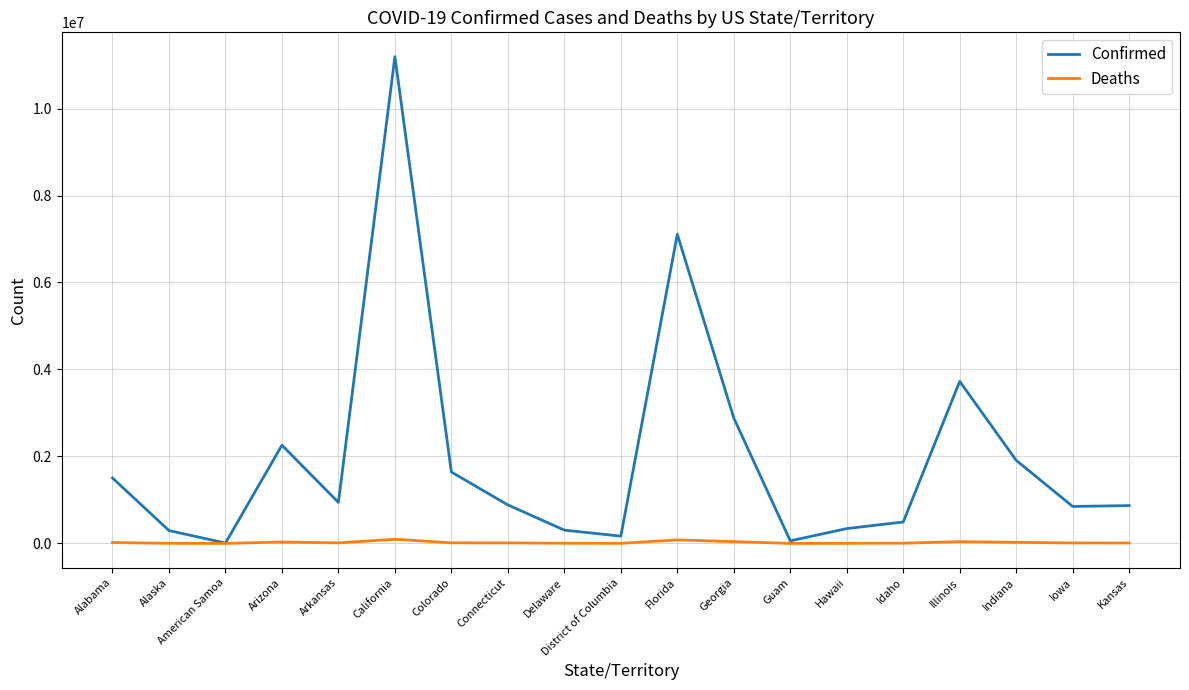

Which series has the largest range (max minus min)?

Confirmed